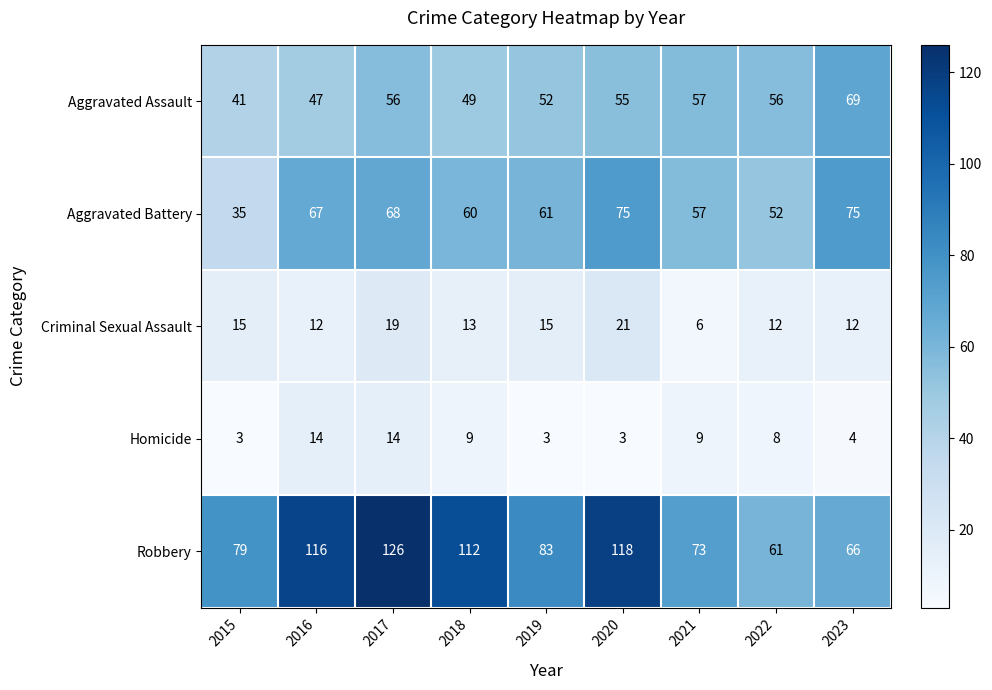

What is the smallest value displayed?

3